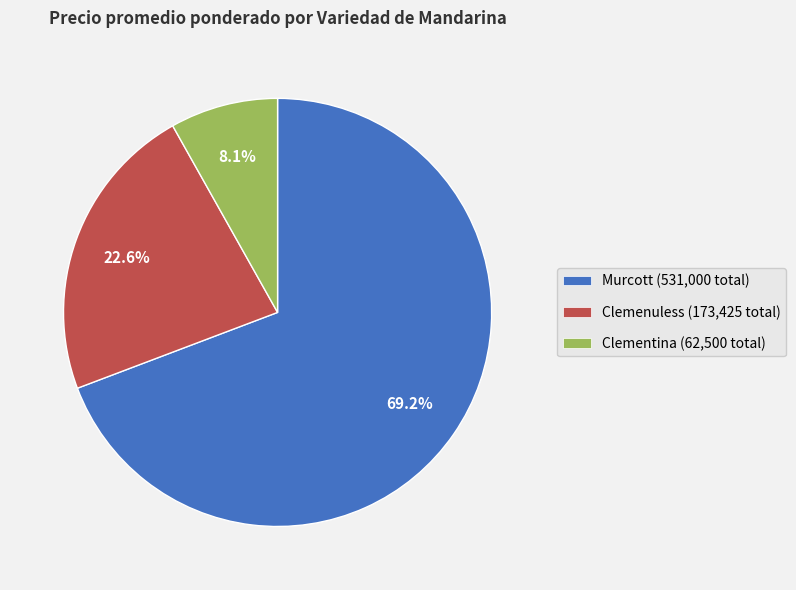

How many segments does this pie chart have?

3